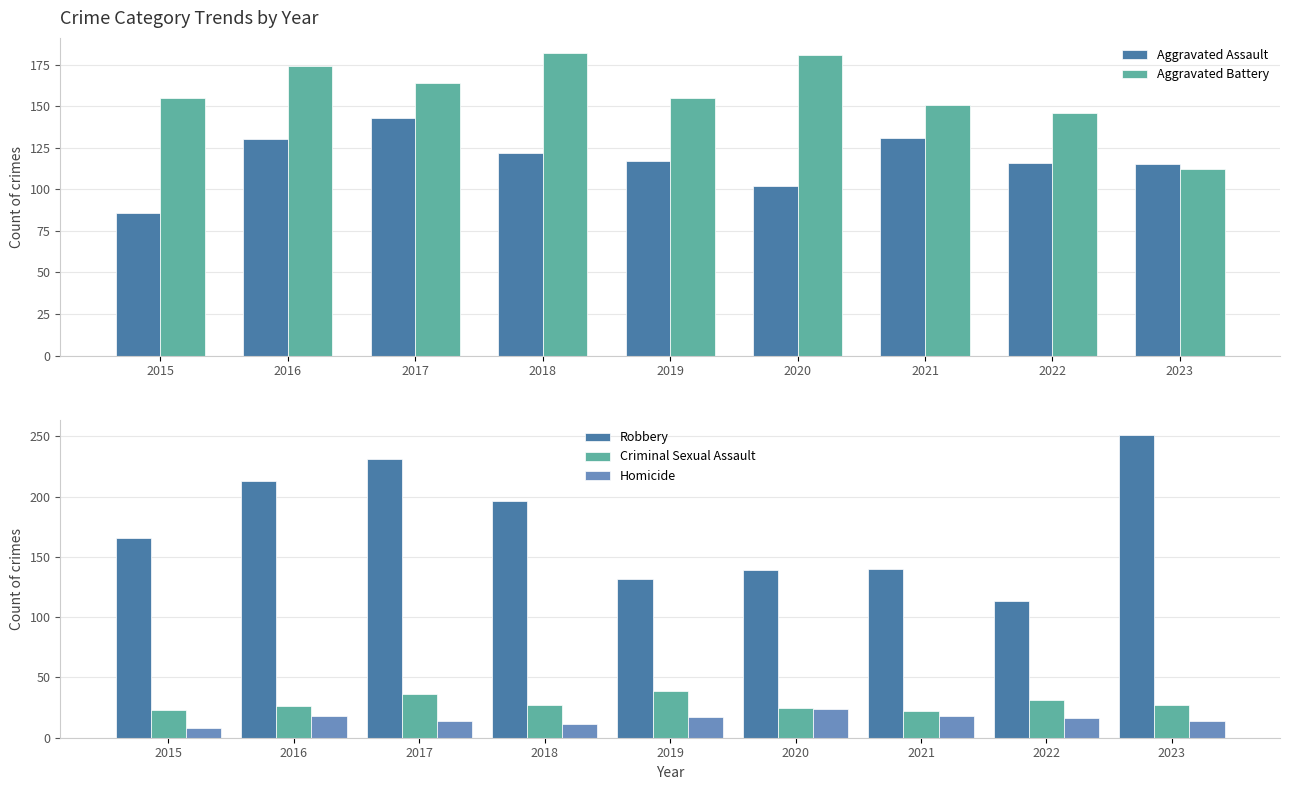

Reading right to left, transcribe all the data shown in this chart.

Aggravated Assault: 115	116	131	102	117	122	143	130	86
Aggravated Battery: 112	146	151	181	155	182	164	174	155
Robbery: 251	113	140	139	132	196	231	213	166
Criminal Sexual Assault: 27	31	22	25	39	27	36	26	23
Homicide: 14	16	18	24	17	11	14	18	8